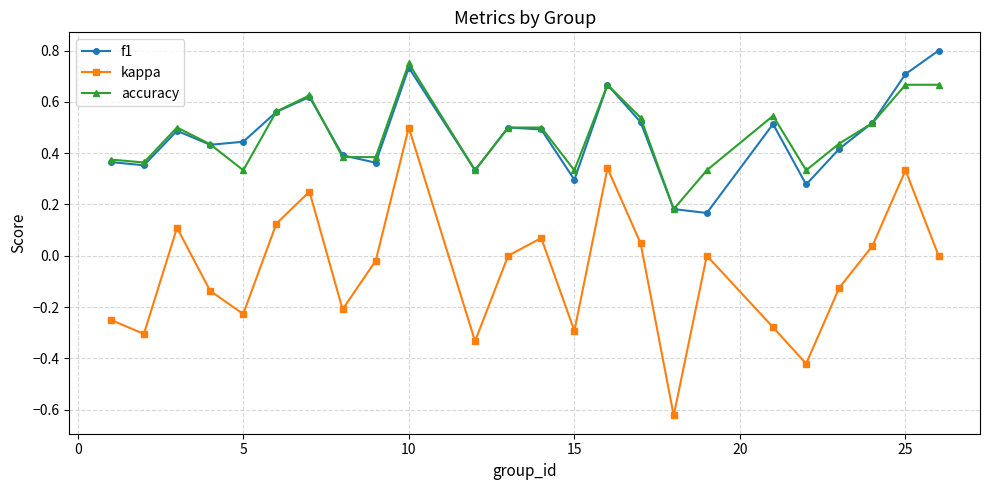

How many interior local peaks does the f1 series have?

6